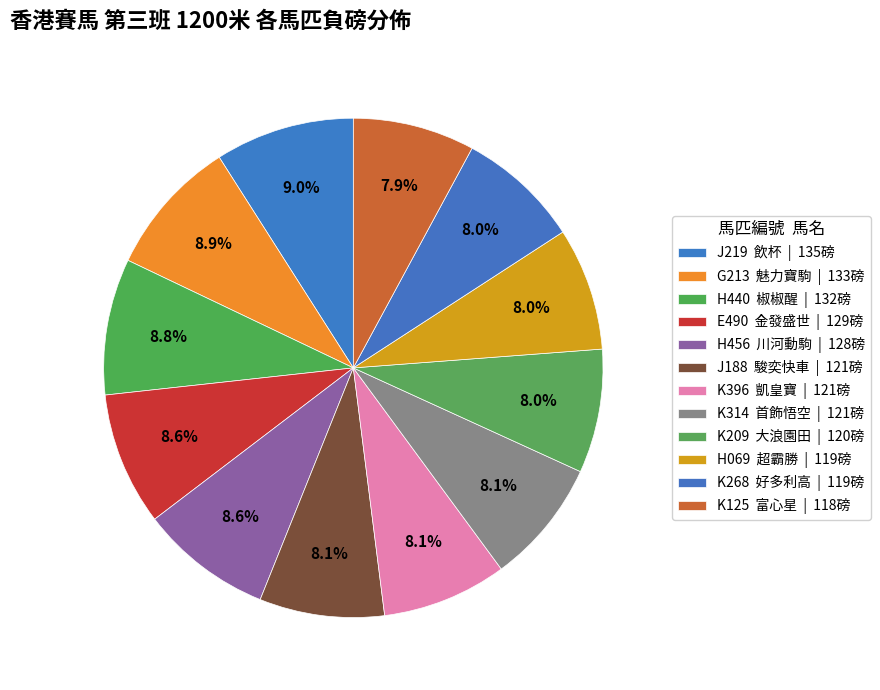

To the nearest percent, what percentage of the pie is H440?

9%